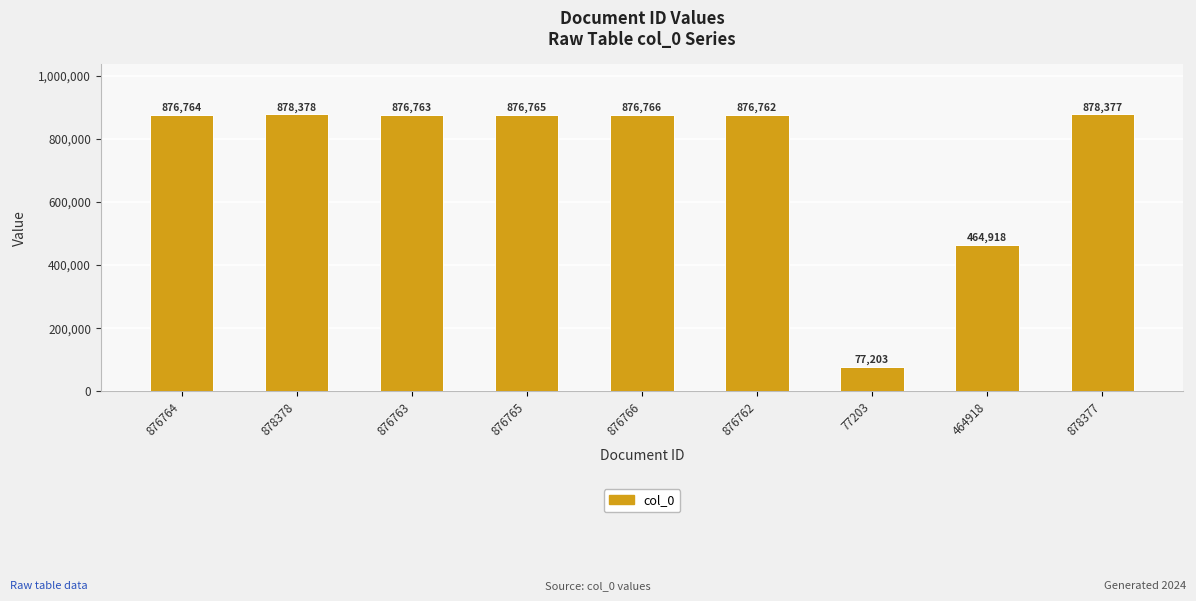

The chart shows a value of 878377 at 878377. True or false?

True